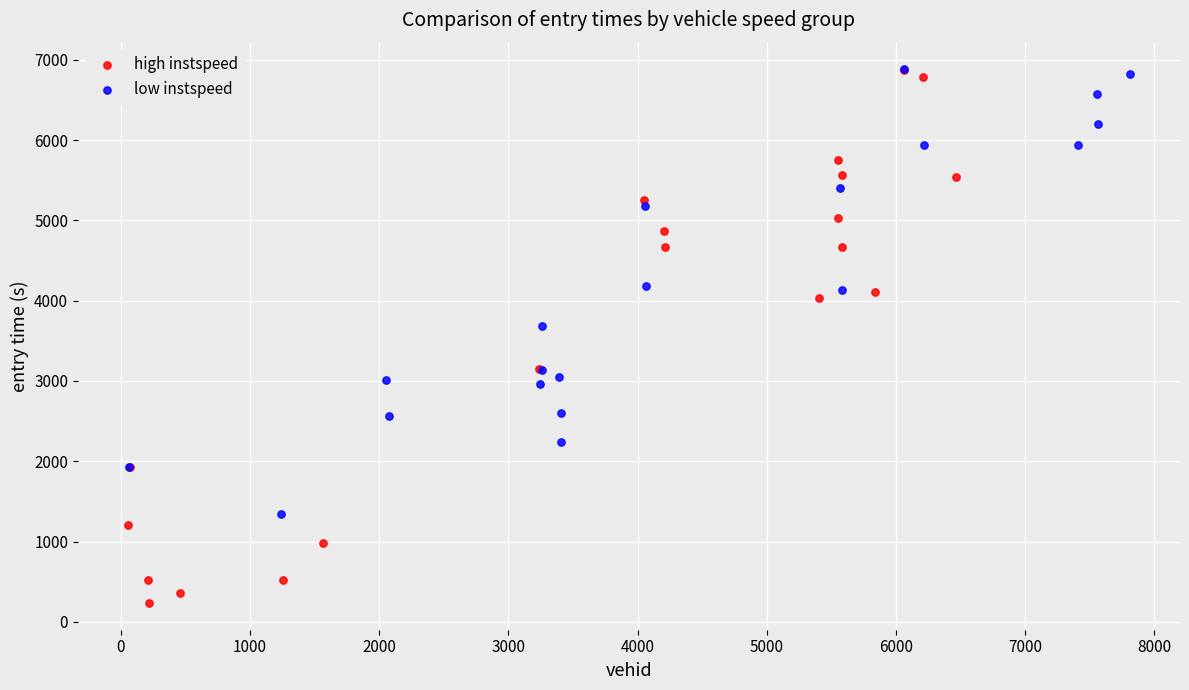

Which series reaches the minimum Y coordinate?

high instspeed